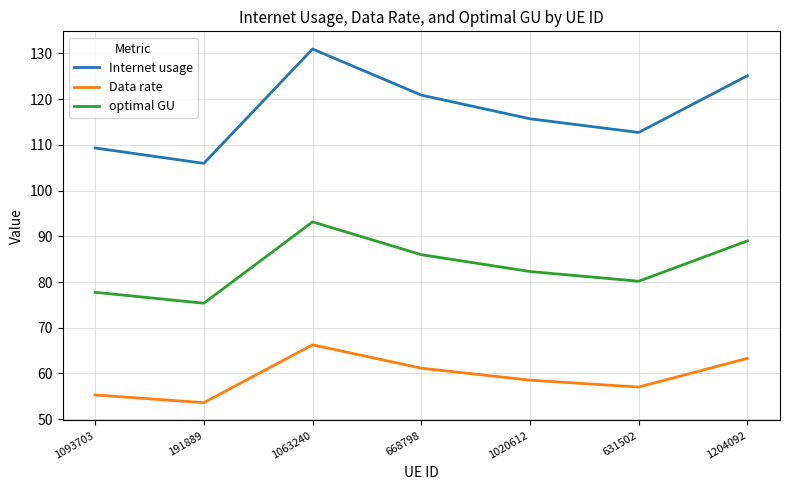

What is the difference between the optimal GU values at 1063240 and 631502?

13.0